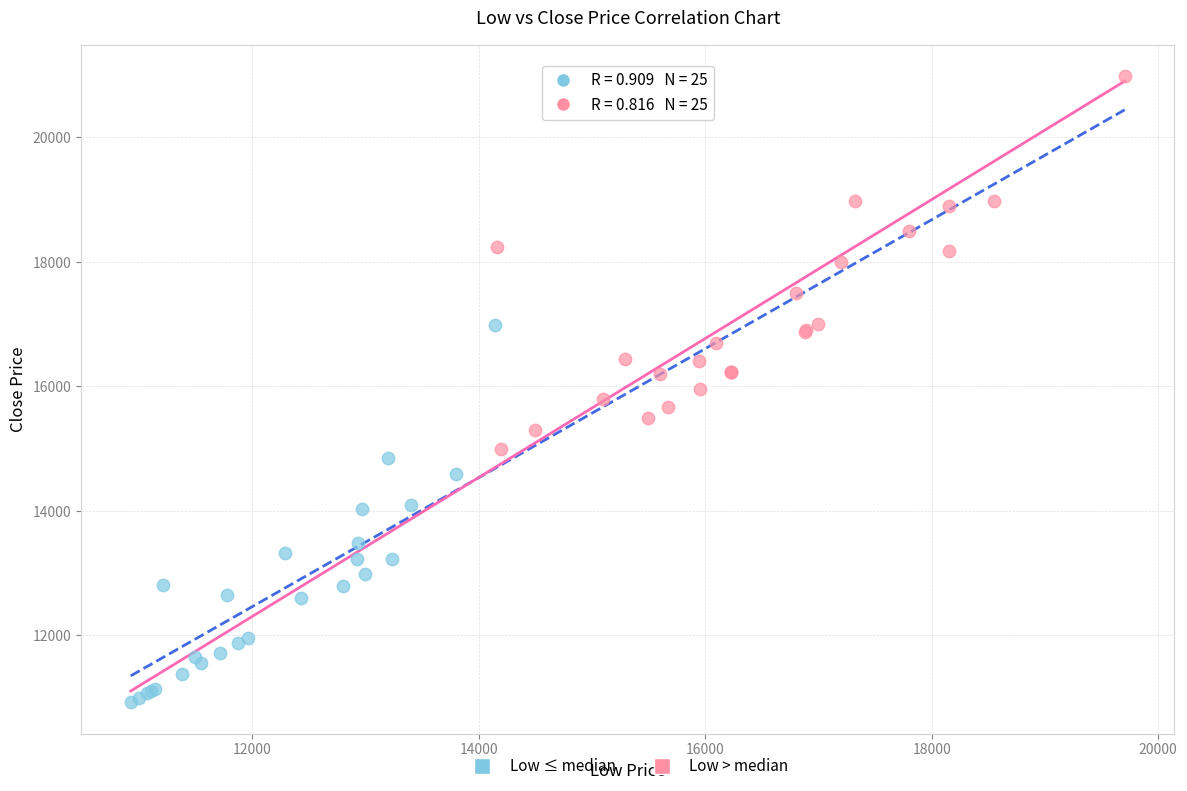

Which series reaches the maximum Y coordinate?

Low > median